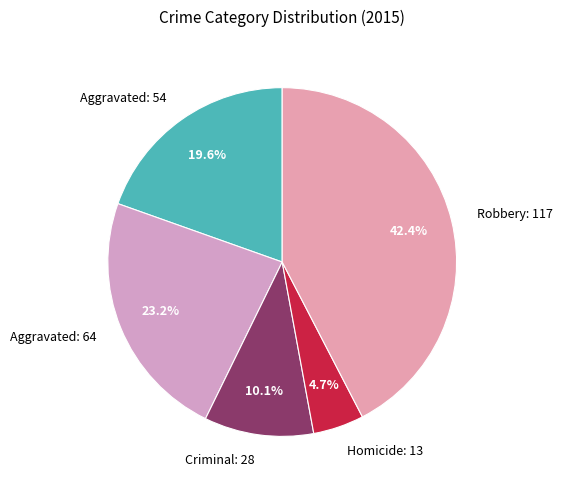

Rank the categories by value from lowest to highest.

Homicide: 13, Criminal: 28, Aggravated: 54, Aggravated: 64, Robbery: 117